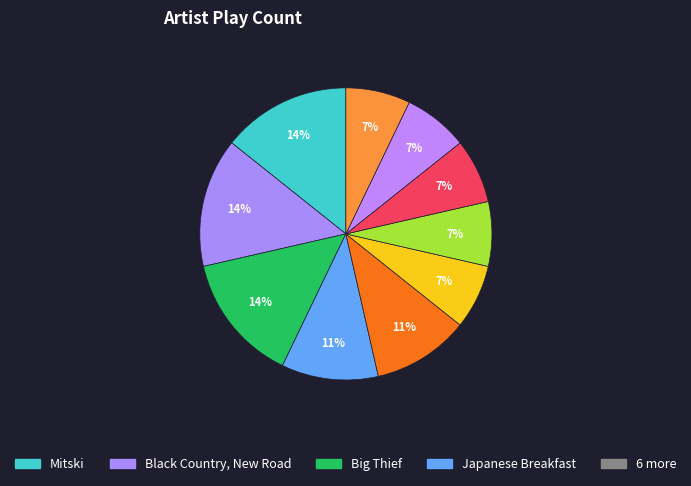

Count the number of slices in the pie.

10